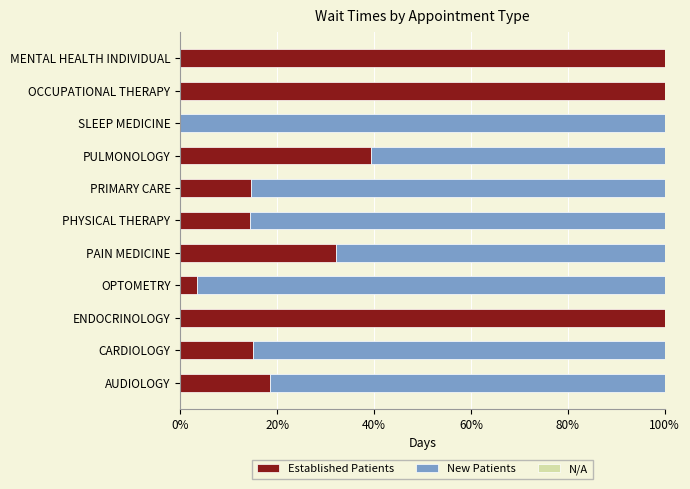

At which label is Established Patients closest to 50?

PULMONOLOGY